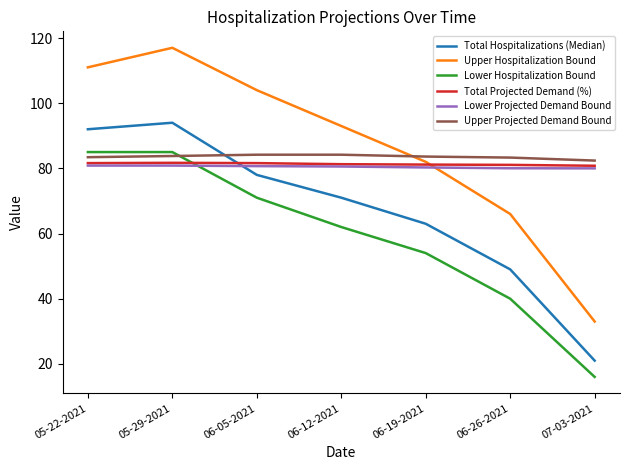

Between 06-26-2021 and 07-03-2021, which series saw the biggest shift?

Upper Hospitalization Bound